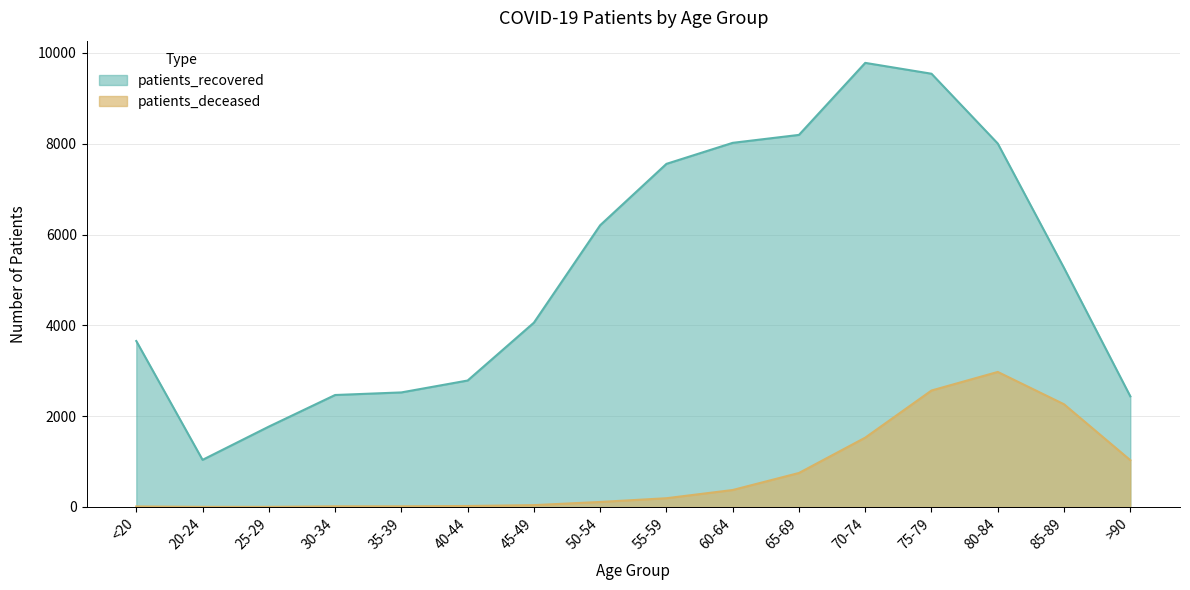

What is the sum of the patients_recovered values at 35-39 and 45-49?

6582